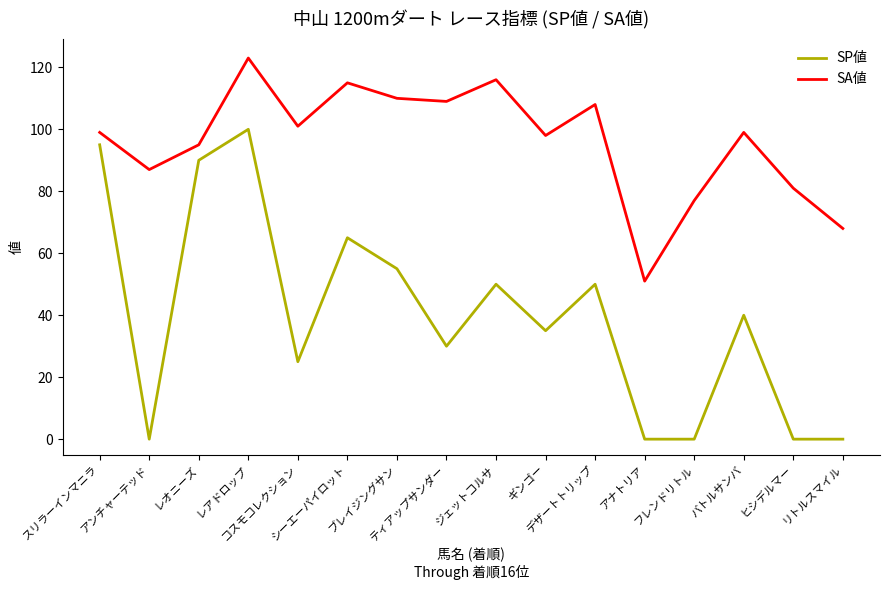

True or false: SP値 and SA値 intersect in this chart.

False